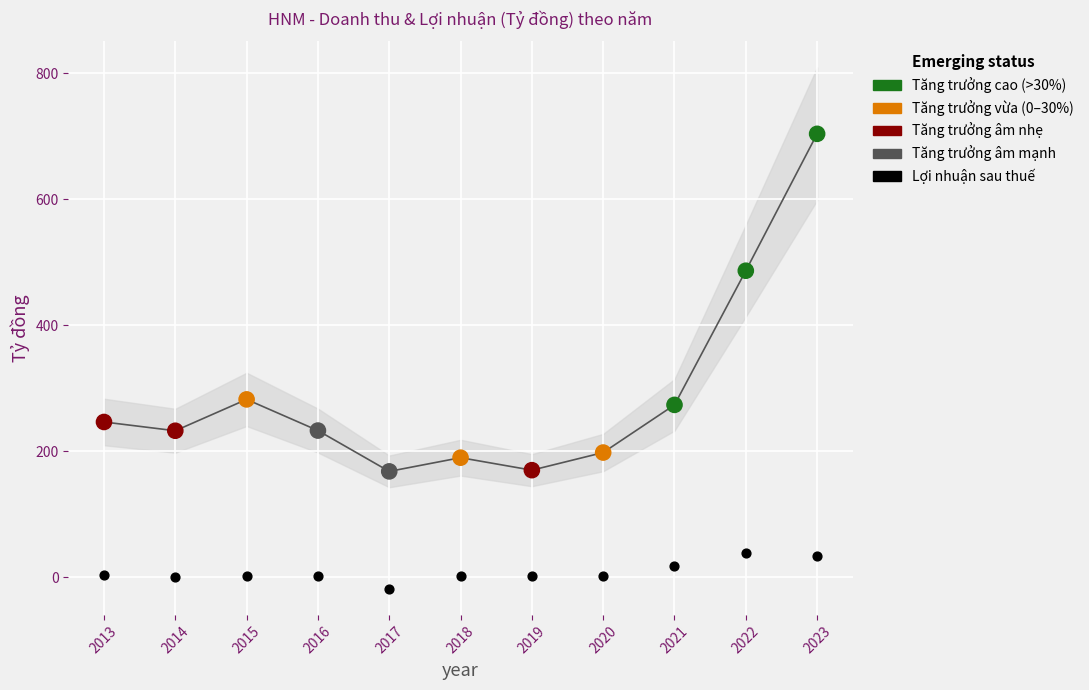

Across all data points, what is the range of X values (max minus min)?

10.0